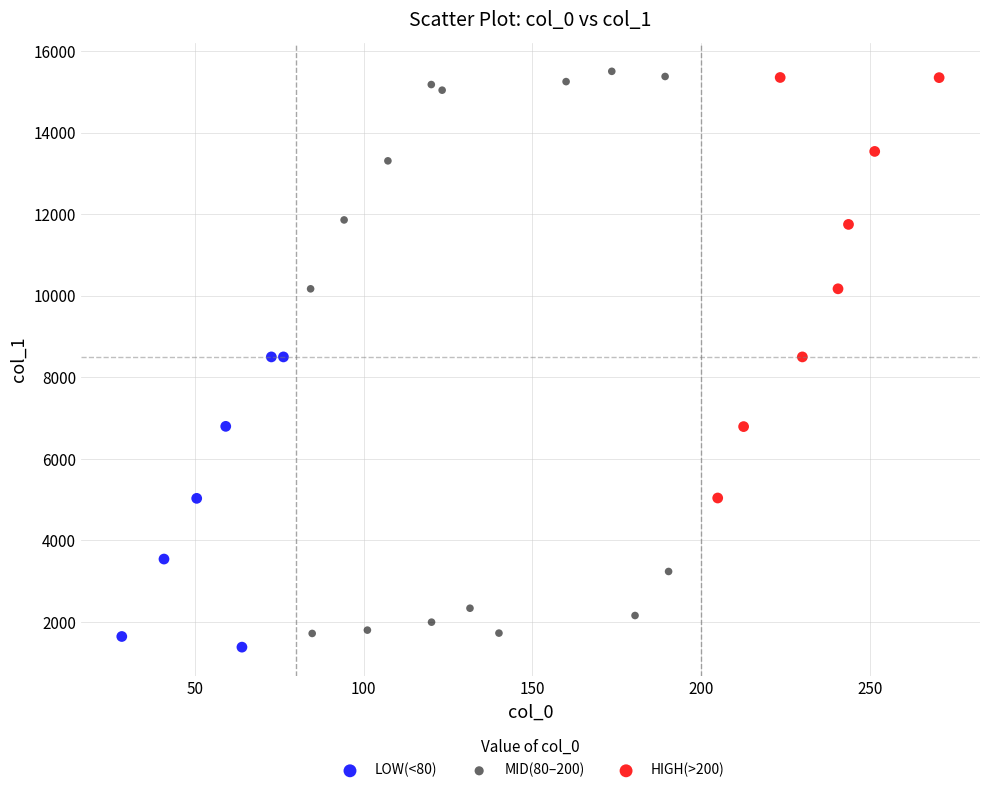

Which series has the largest Y range (max minus min)?

MID(80–200)